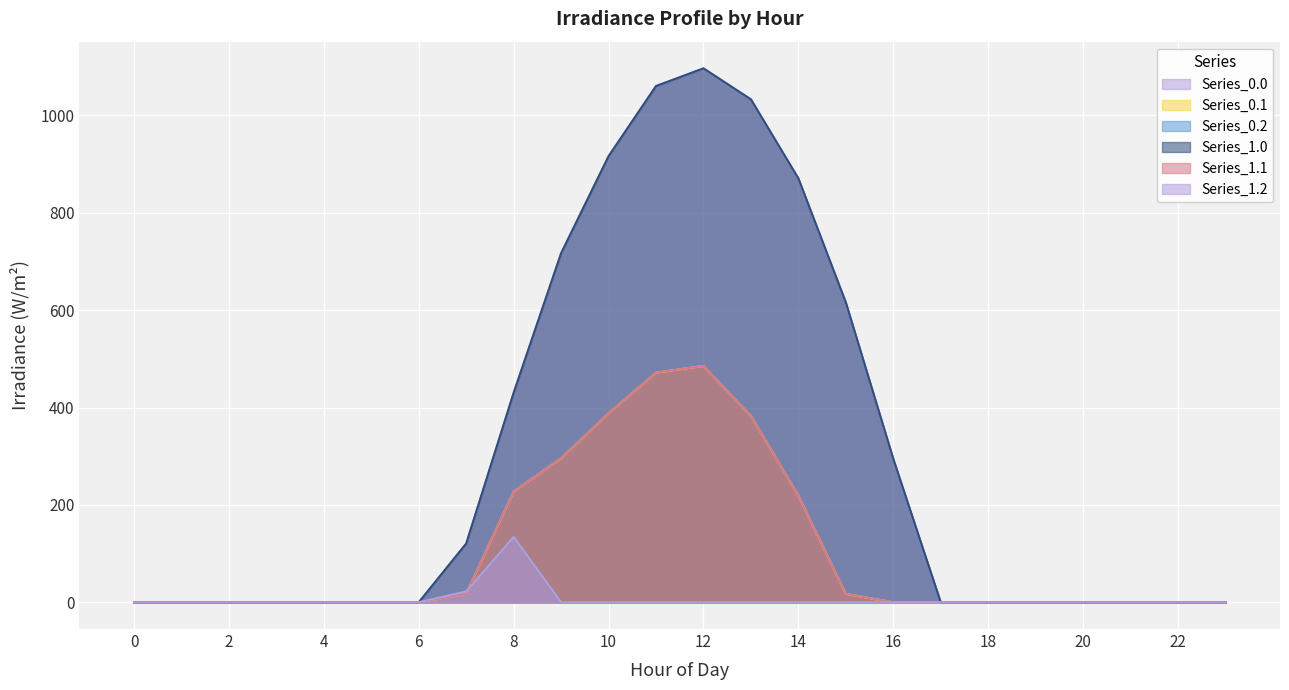

The value of Series_0.1 at 9 is 65.4. True or false?

False